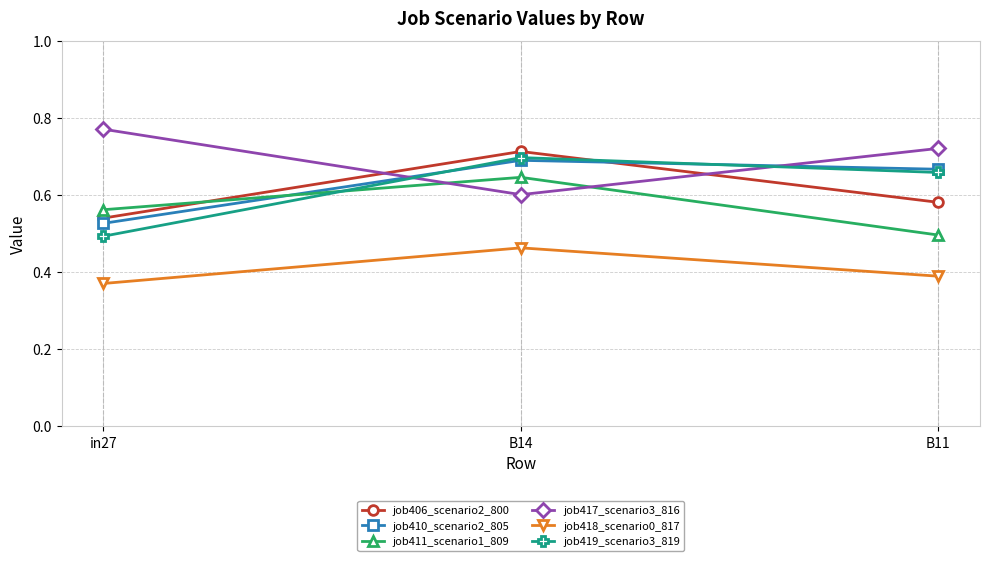

Is the value of job411_scenario1_809 at in27 greater than the value of job417_scenario3_816 at B14?

No